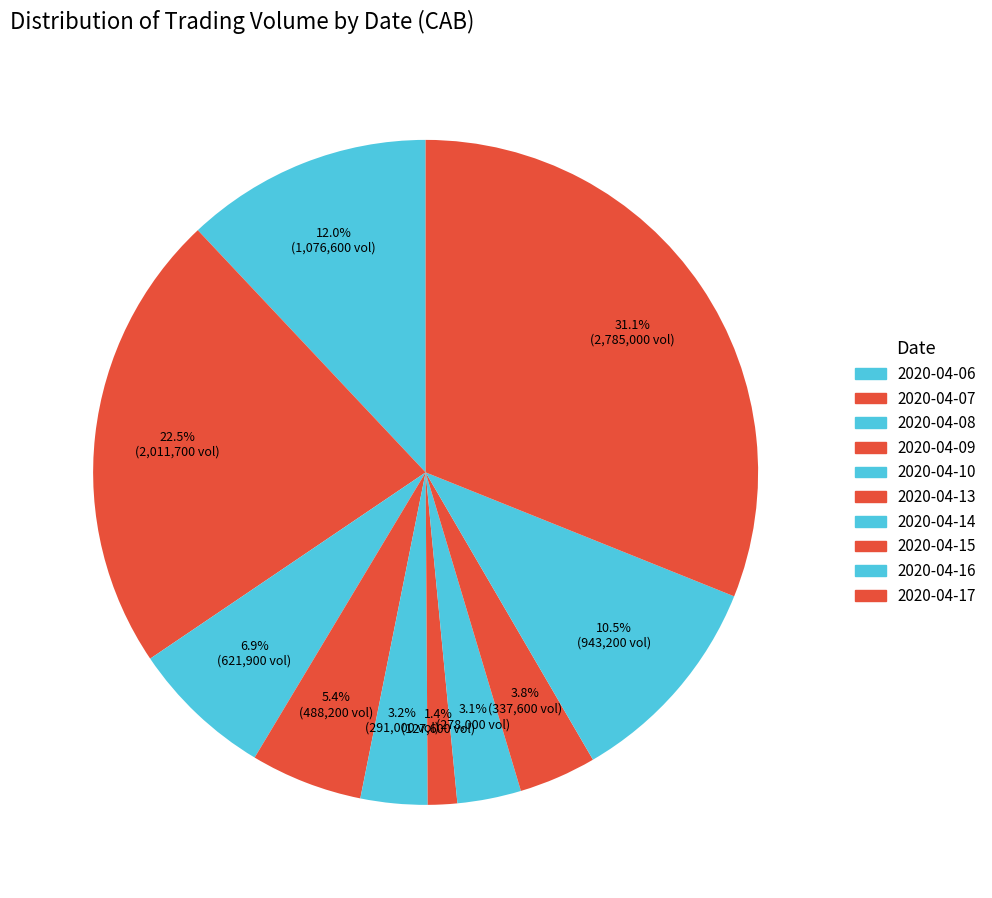

What is the ratio of the value at 2020-04-07 to the value at 2020-04-09?

4.1